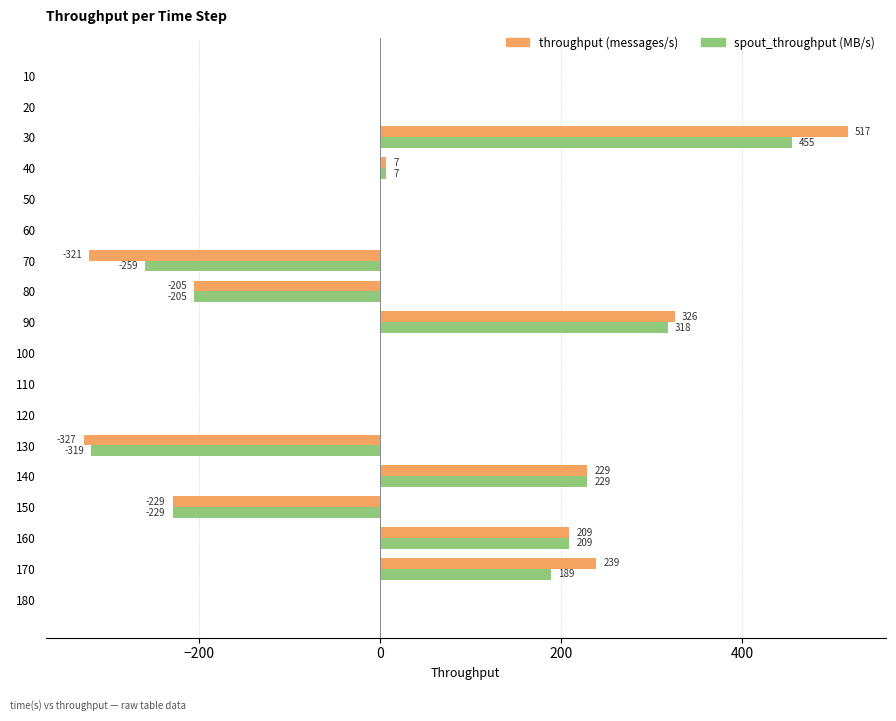

At which label is throughput (messages/s) closest to 95?

40